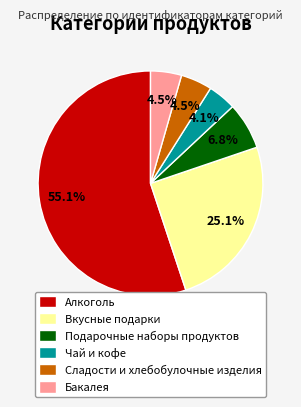

What portion of the pie excludes Подарочные наборы продуктов?

93.2%